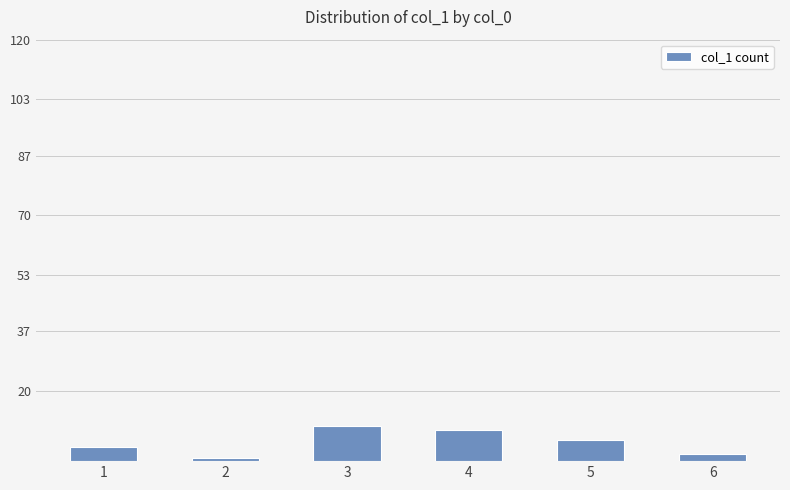

Count the number of categories in the chart.

6